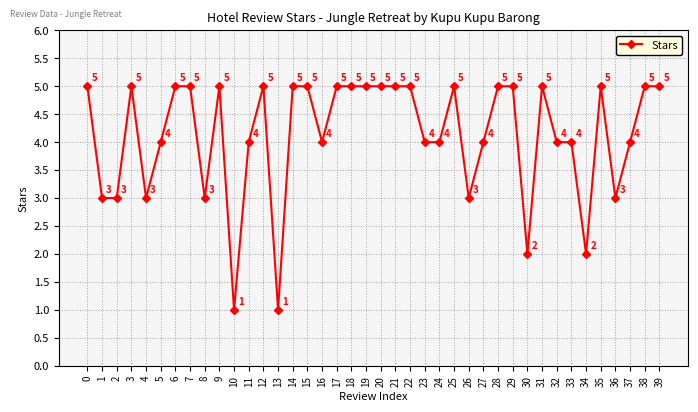

True or false: the data has more than 2 interior local peaks.

True